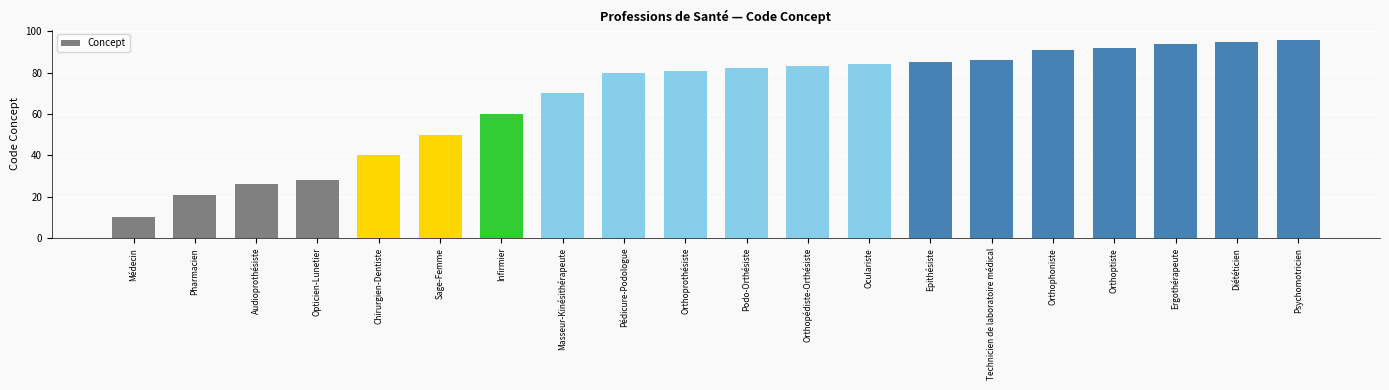

Approximately how many times larger is the value at Audioprothésiste compared to Pédicure-Podologue?

0.3